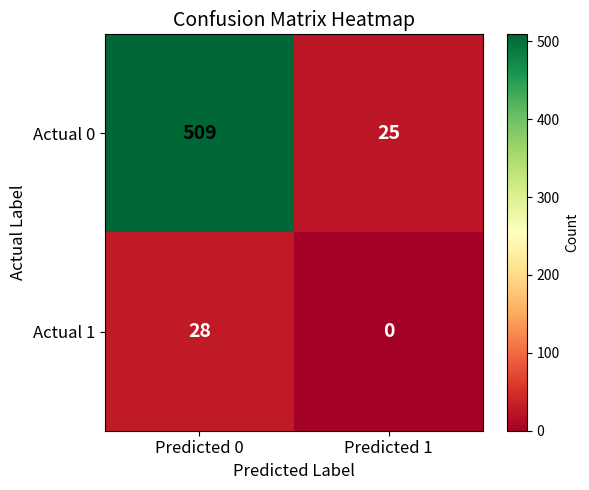

Rank the series at Predicted 0 from lowest to highest value.

Actual 1, Actual 0